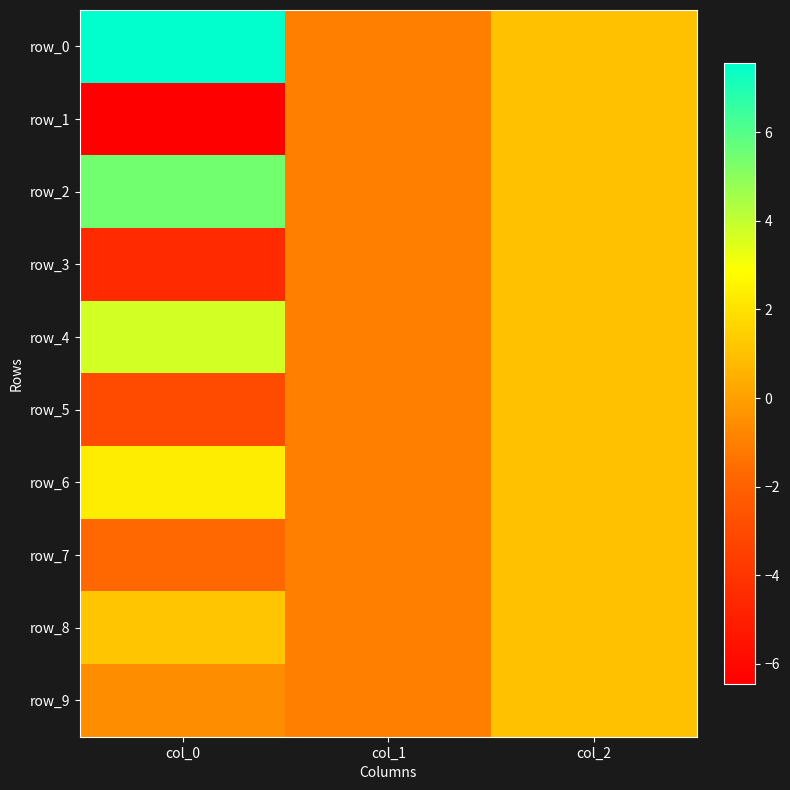

List the labels in order of row_5 value, smallest first.

col_0, col_1, col_2